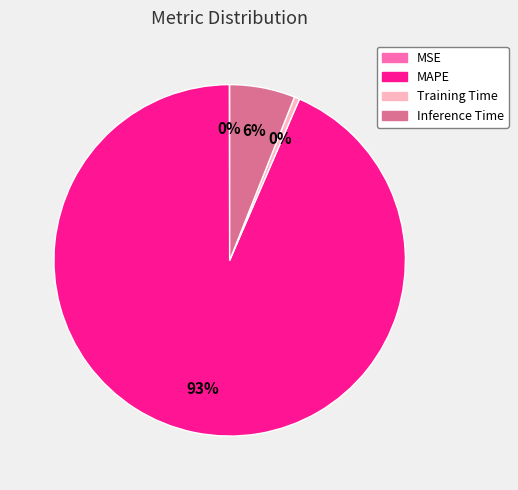

Between Training Time and Inference Time, which is larger?

Inference Time